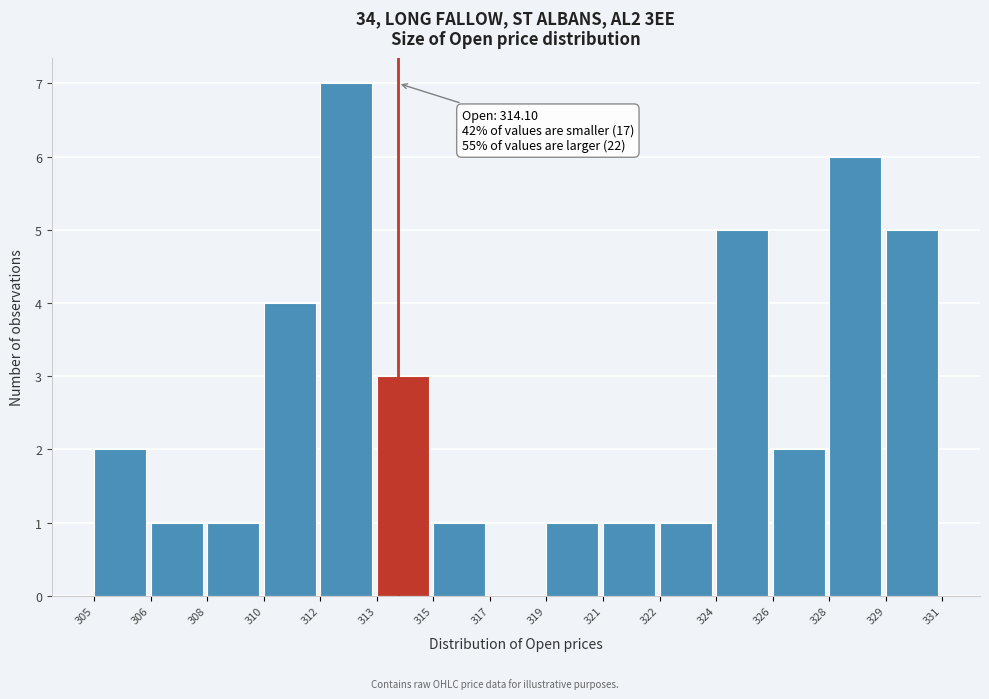

Reading right to left, transcribe all the data shown in this chart.

329=5	328=6	326=2	324=5	322=1	321=1	319=1	317=0	315=1	313=3	312=7	310=4	308=1	306=1	305=2